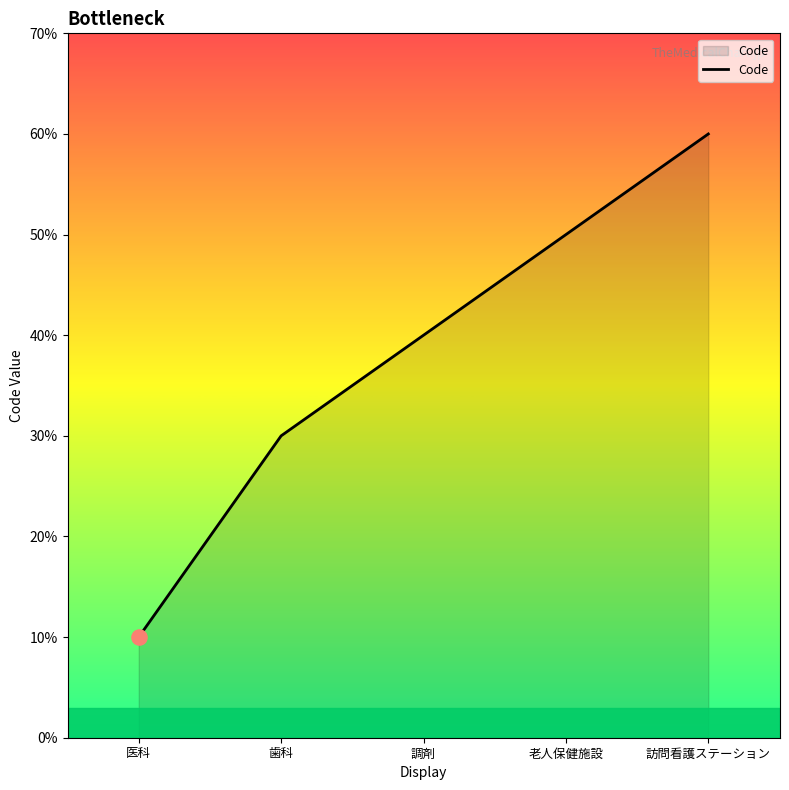

Between 老人保健施設 and 訪問看護ステーション, which is larger?

訪問看護ステーション